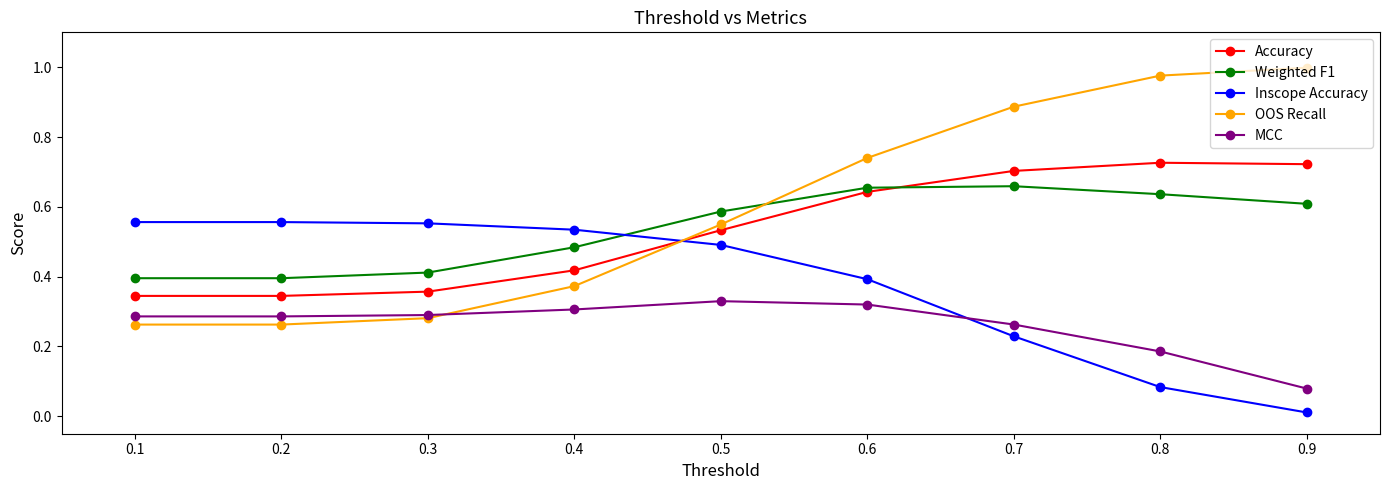

How many lines are shown in the chart?

5